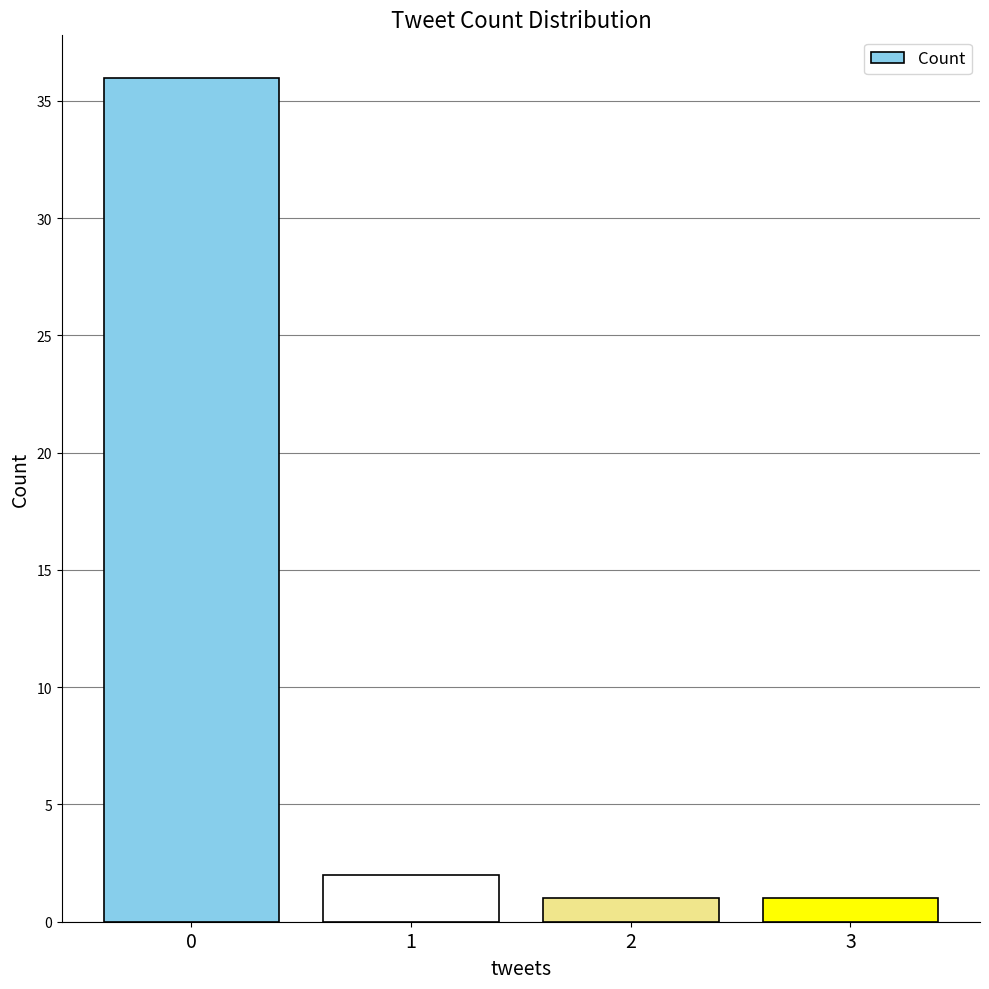

What is the value of the 2nd bar from the left?

2